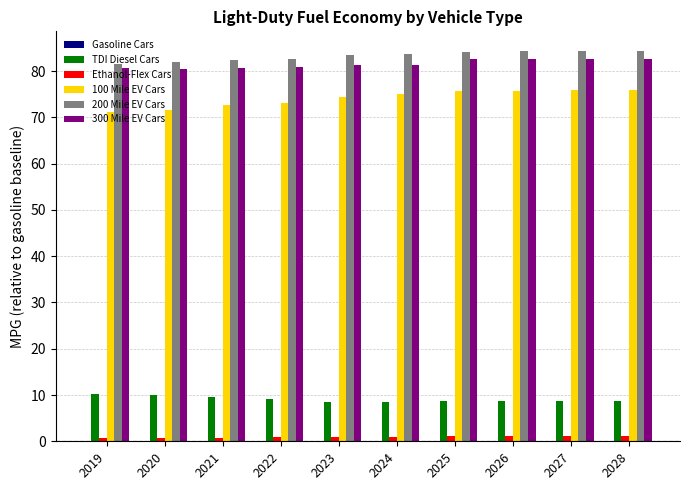

What is the total value across all series at 2027?

252.7